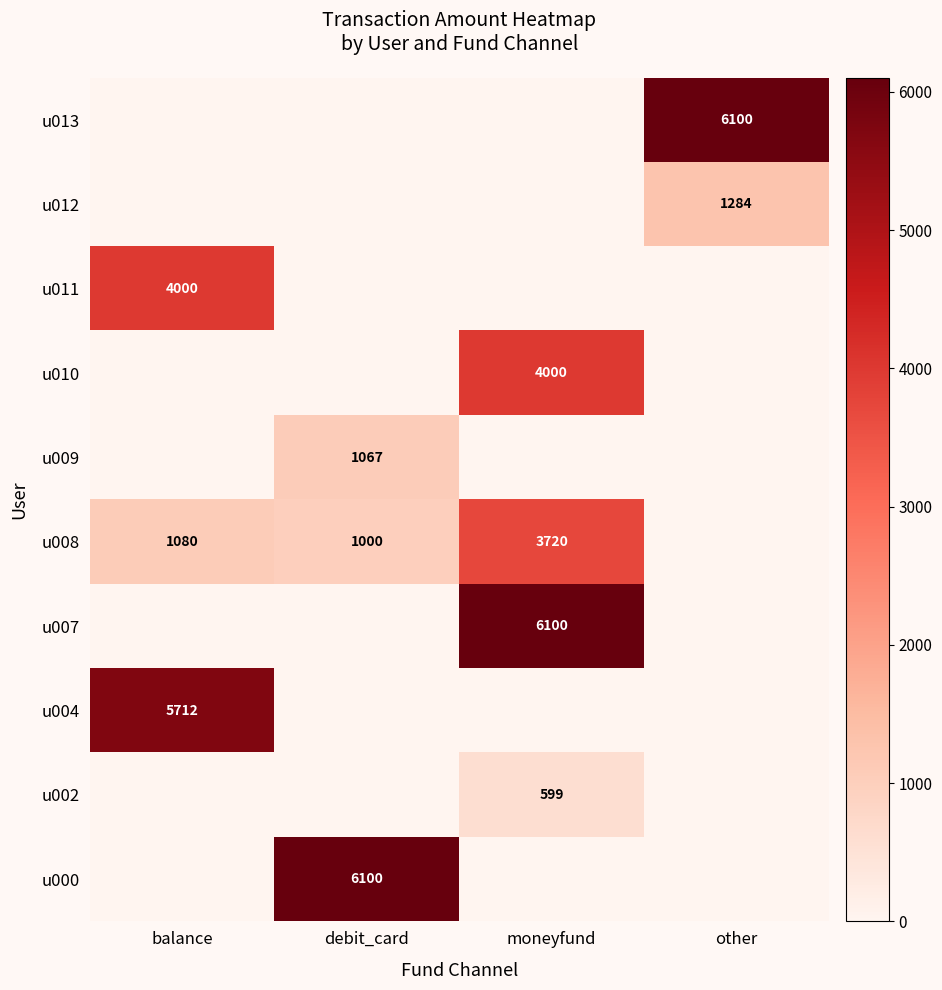

True or false: u000 has a value of 2290 at debit_card.

False